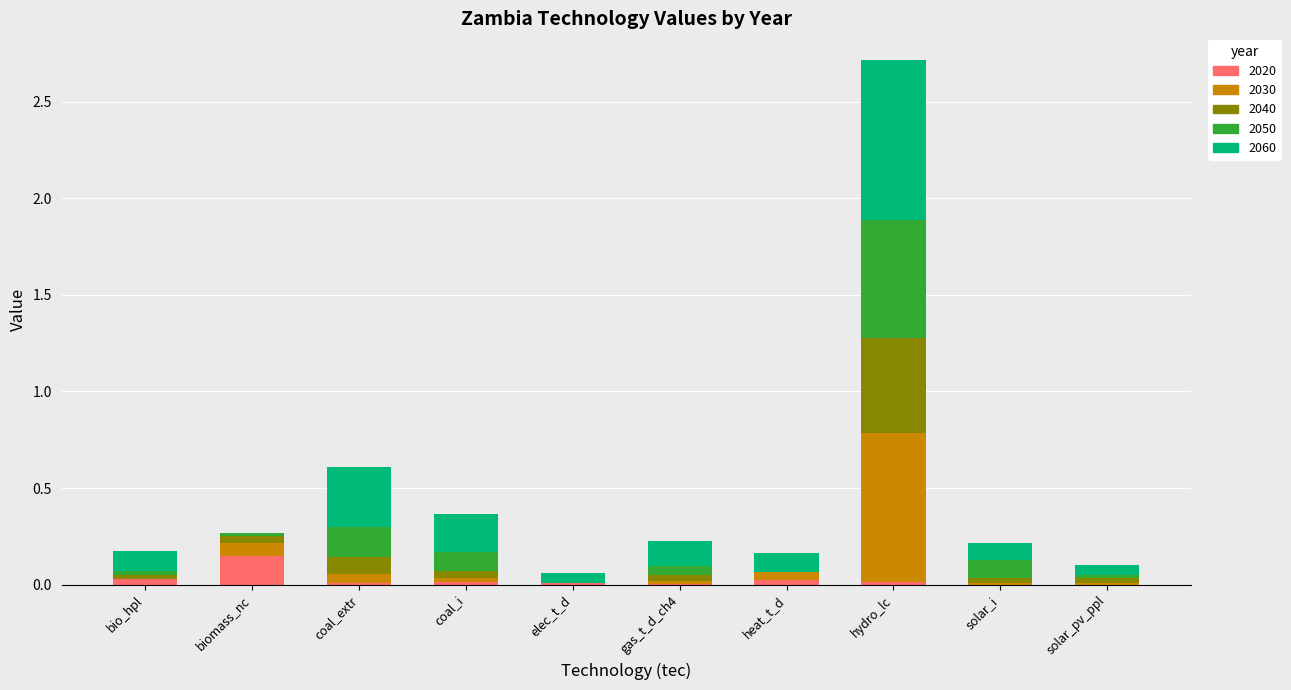

At which category is the sum across all series the highest?

hydro_lc